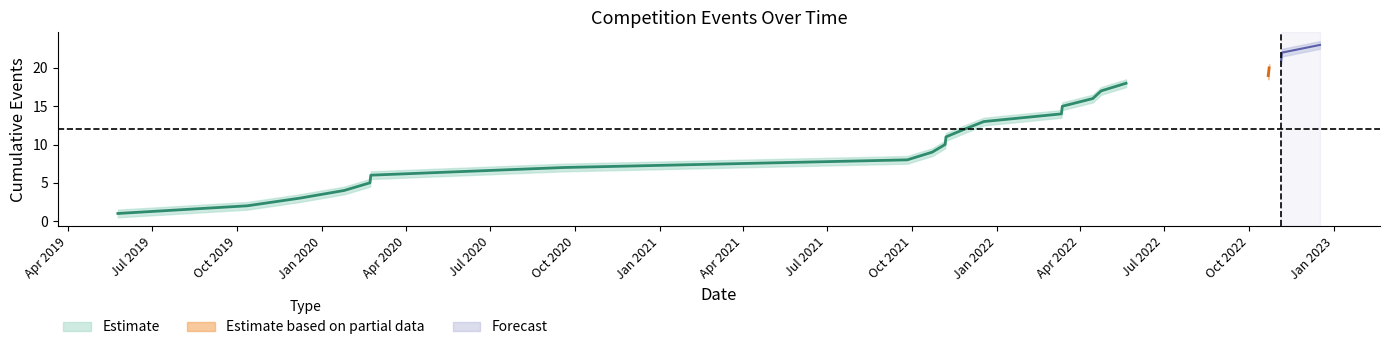

What is the sum of all upper_band values?

287.5